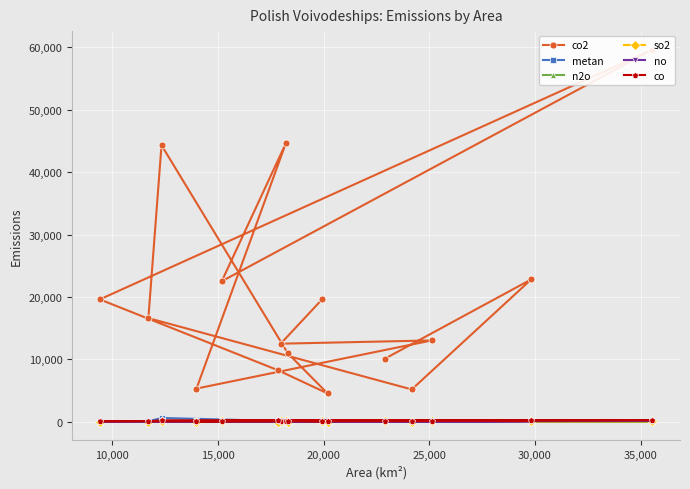

What is the difference between the n2o values at 35,000 and 15,000?

2.9